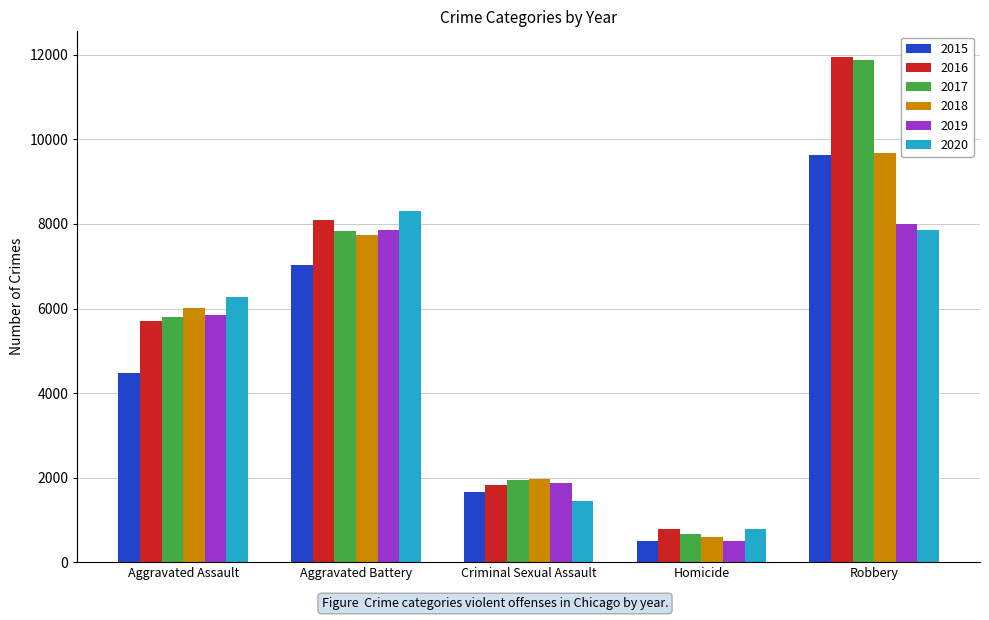

What is the difference between the 2015 values at Robbery and Homicide?

9142